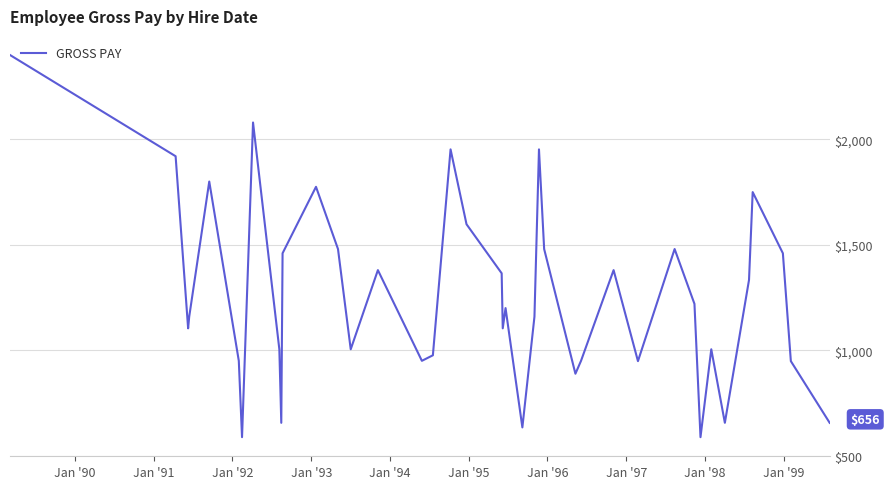

What is the maximum value shown in the chart?

2400.0